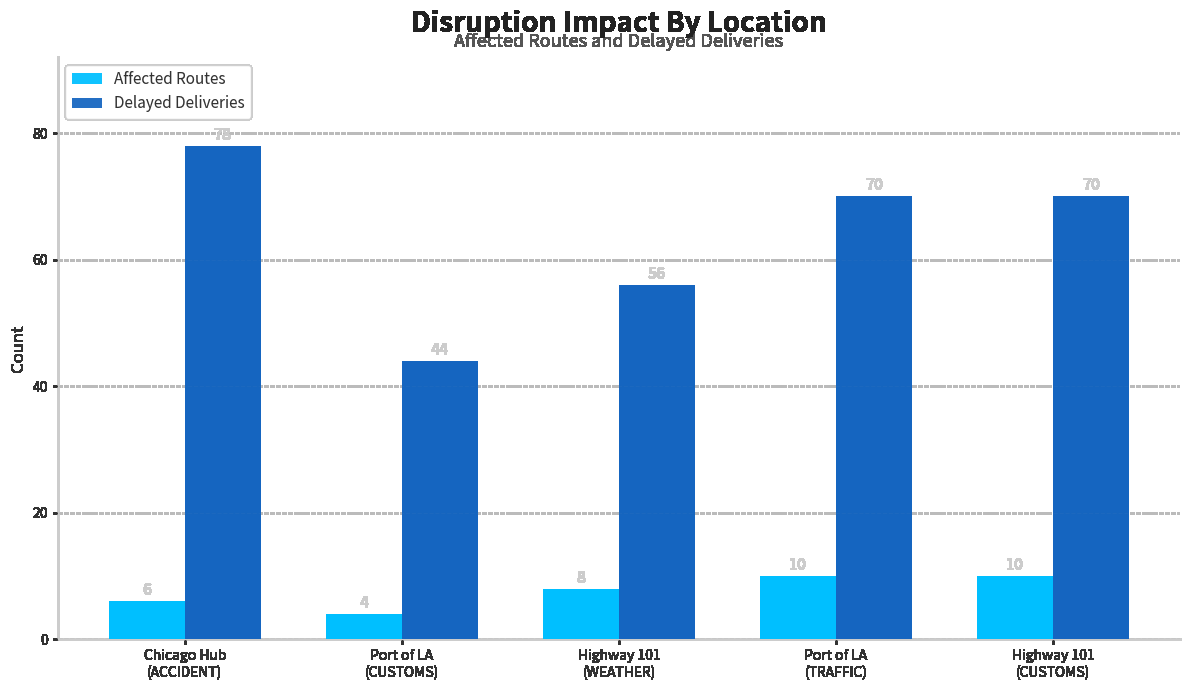

The value of Affected Routes at Port of LA
(CUSTOMS) is 4. True or false?

True